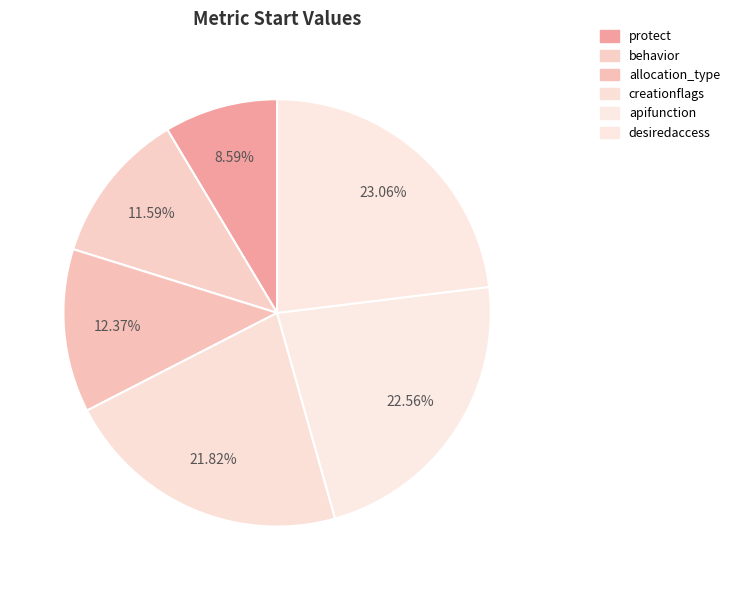

Do protect and creationflags together represent more than half of the pie?

No